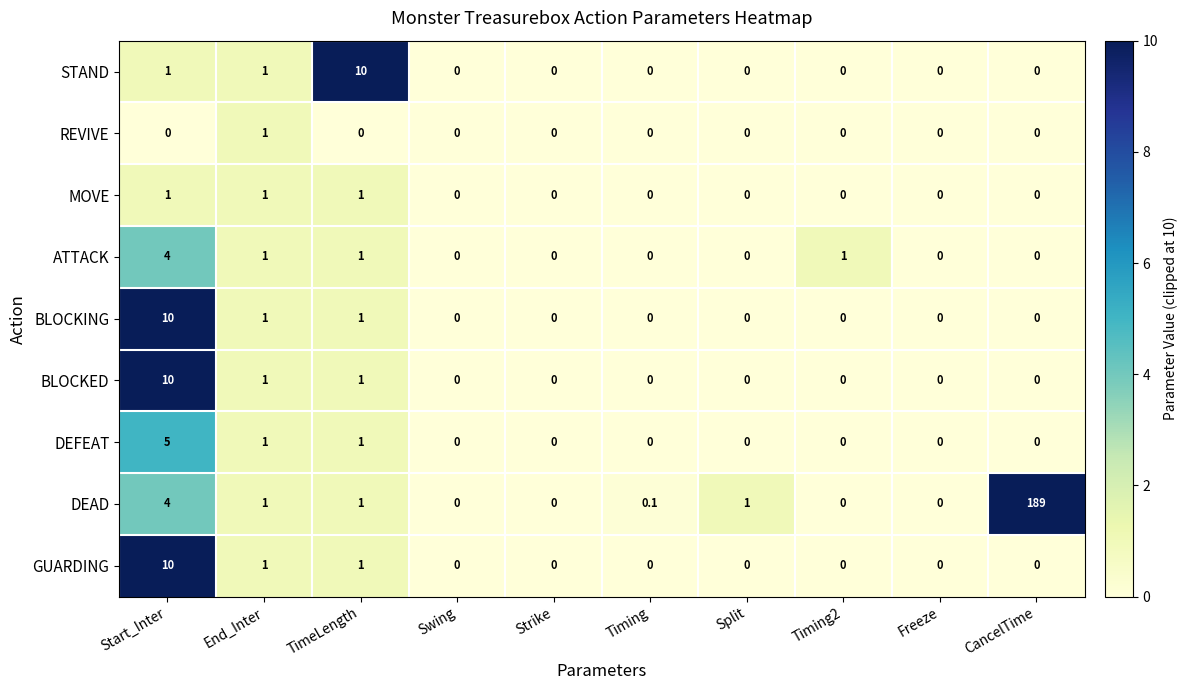

How many distinct data groups are displayed?

9